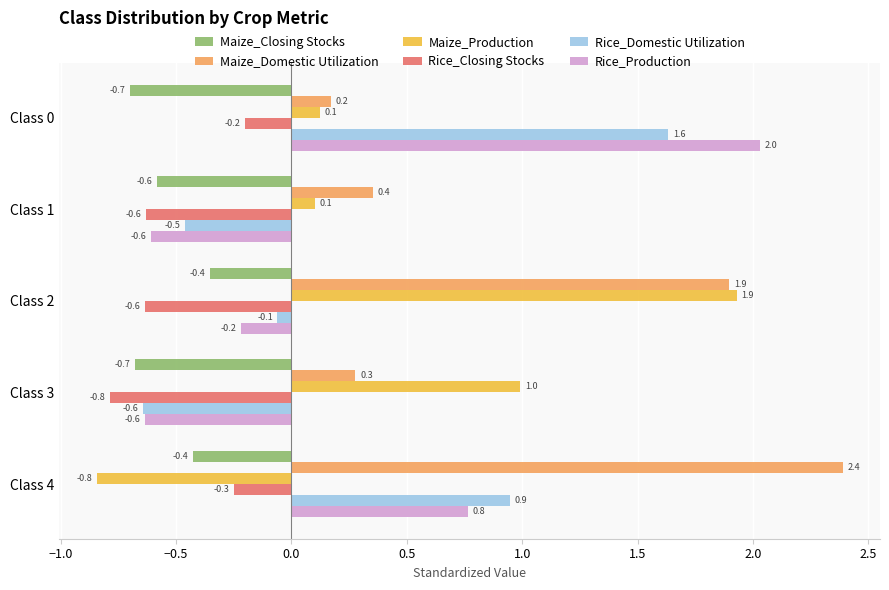

Between Class 1 and Class 3, which series saw the biggest shift?

Maize_Production